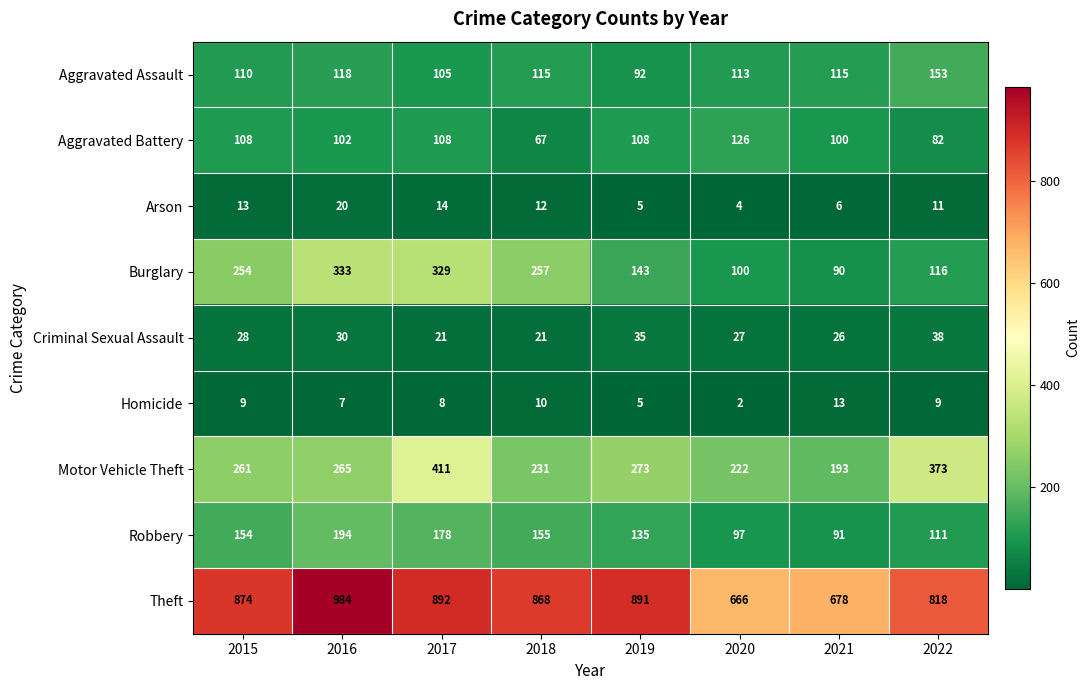

Which series has the largest total across all categories?

Theft